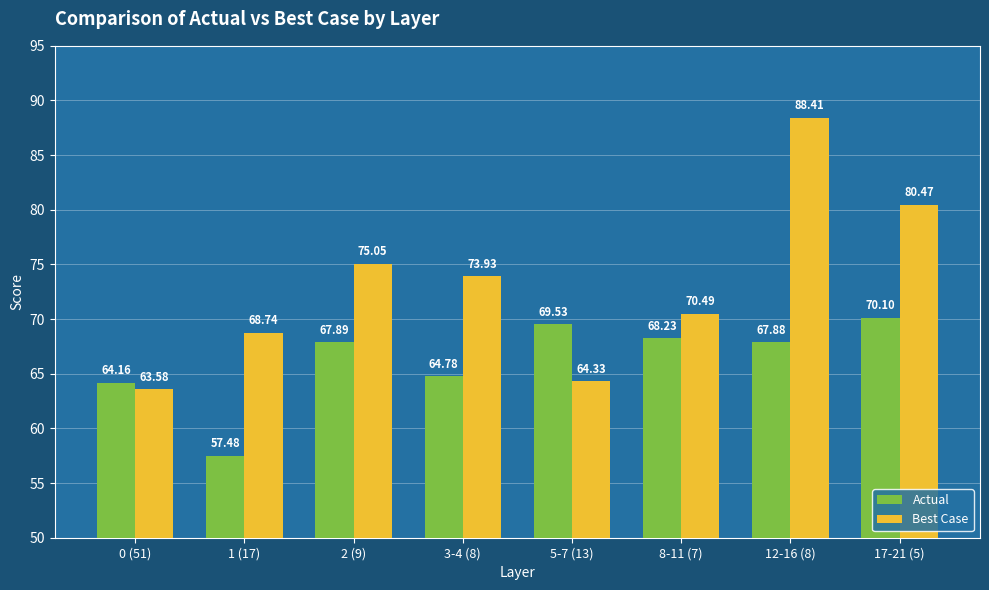

At how many categories does at least one series exceed 73?

4